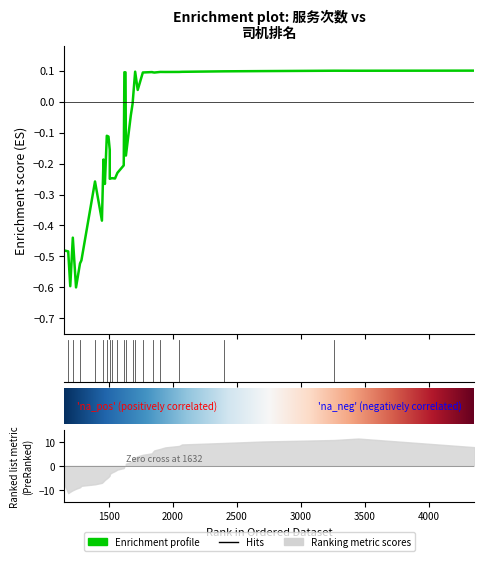

What is the maximum value shown in the chart?

0.1